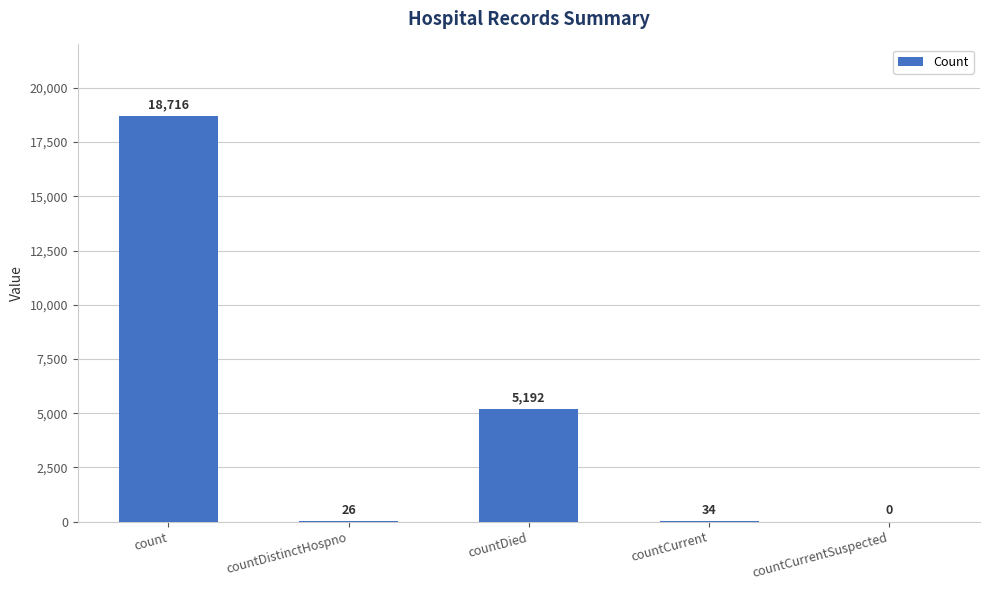

What is the average value?

4794